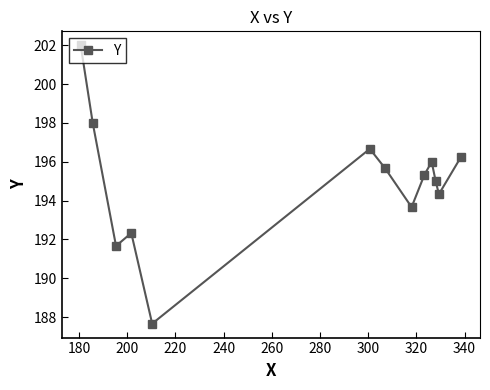

How many points are lower than both their immediate neighbors (excluding endpoints)?

4